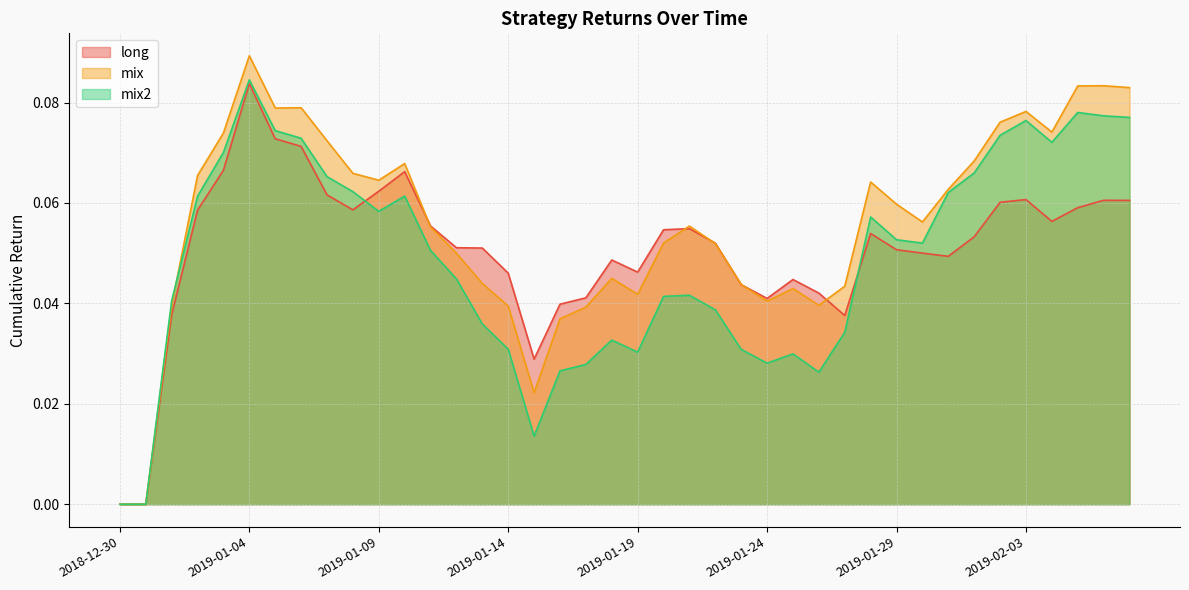

The long series shows 0.1 at 2019-01-09. True or false?

True